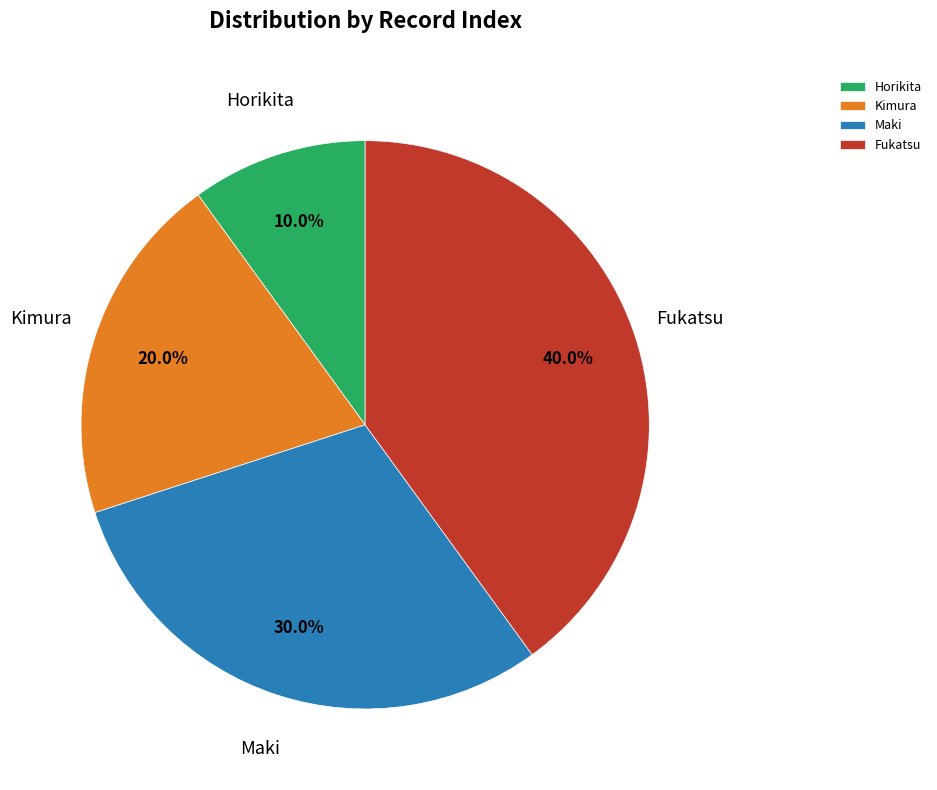

To the nearest percent, what is the average slice percentage?

25%